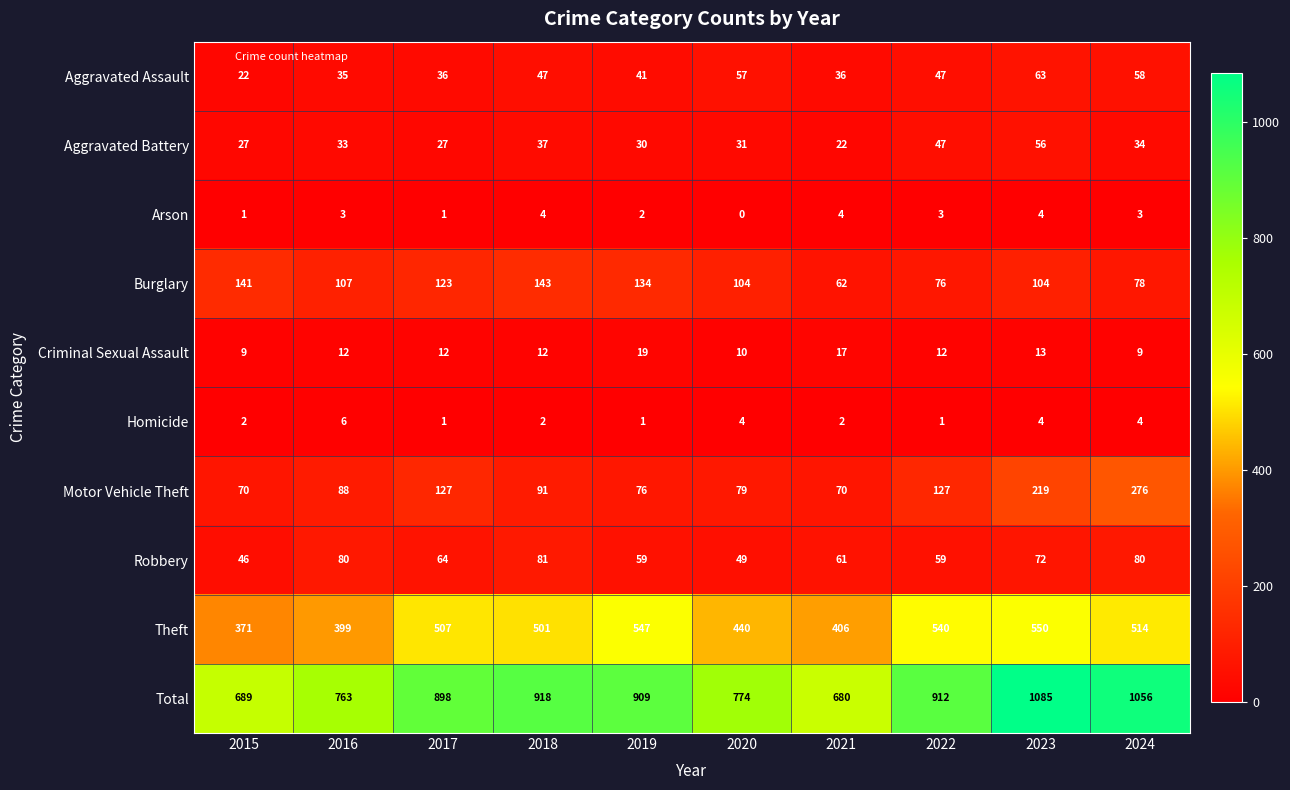

At which label does Motor Vehicle Theft reach its peak?

2024